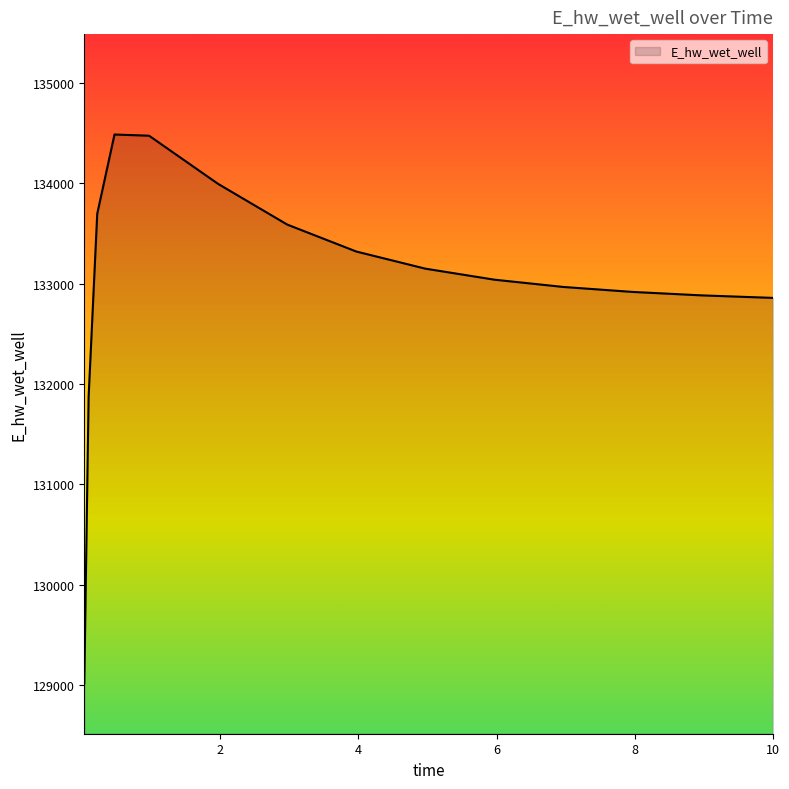

What is the difference between the maximum and minimum values?

5468.3